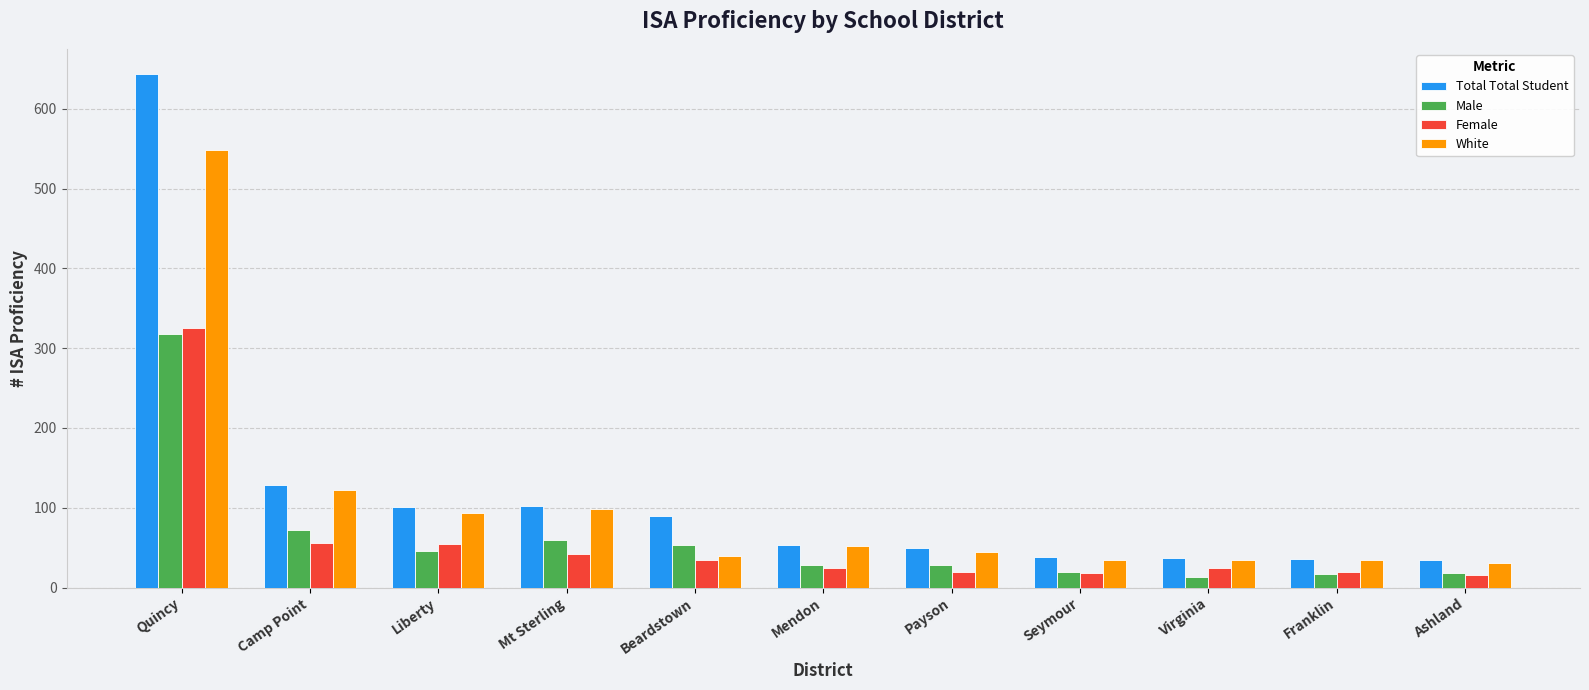

What is the sum of all White values?

1132